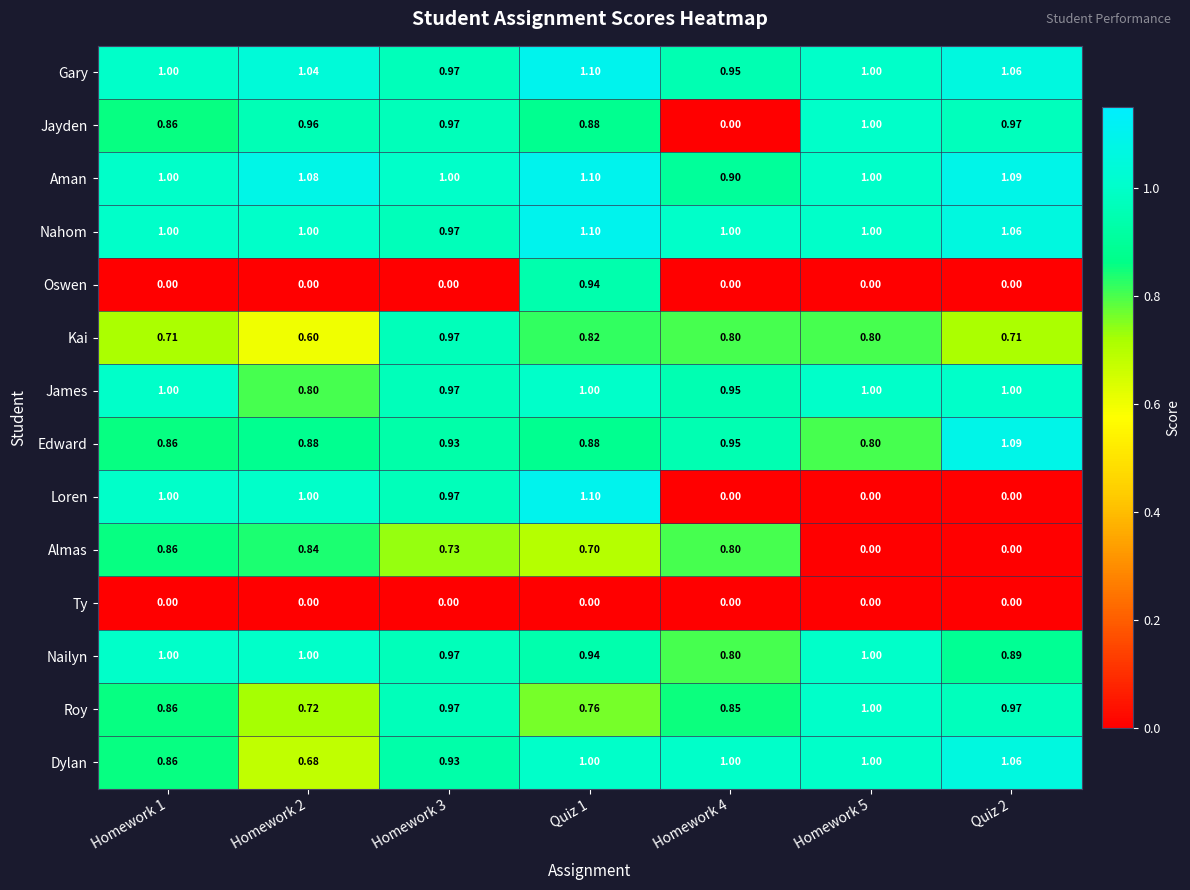

Between Homework 5 and Quiz 2, which series saw the biggest shift?

Edward